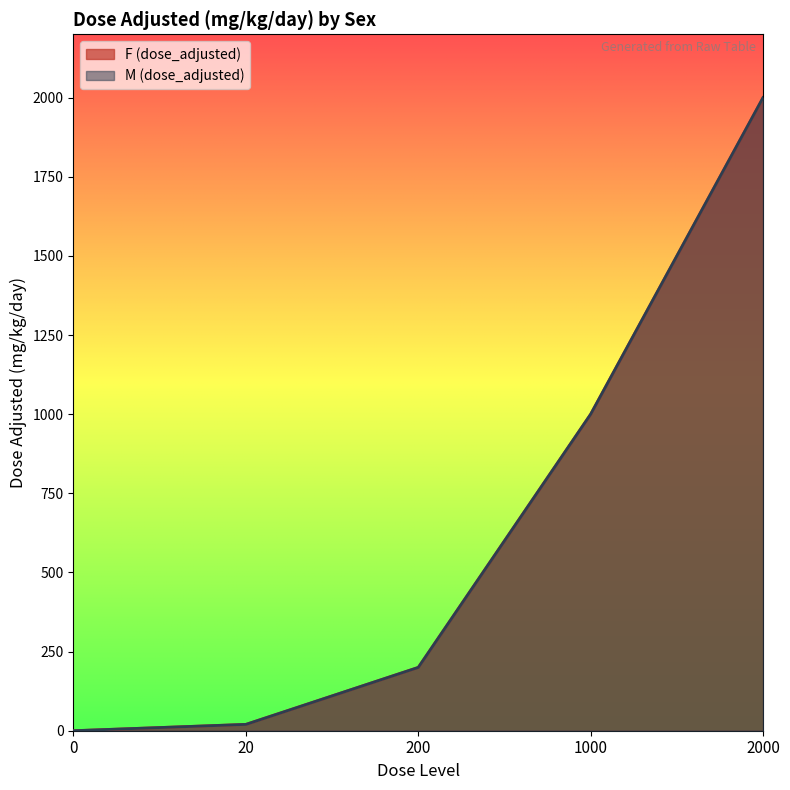

True or false: M (dose_adjusted) has a value of 1404 at 1000.

False